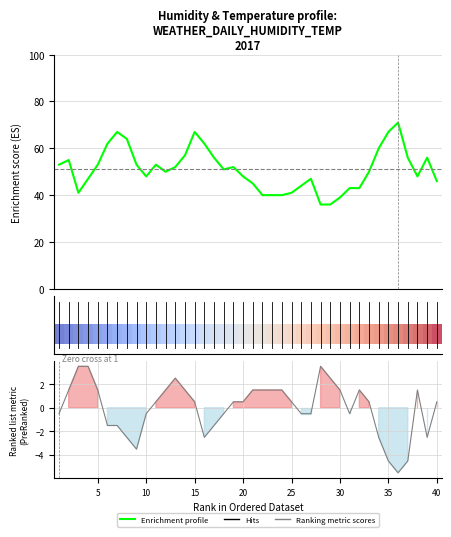

The value of Ranking metric scores at 5 is 0.9. True or false?

False